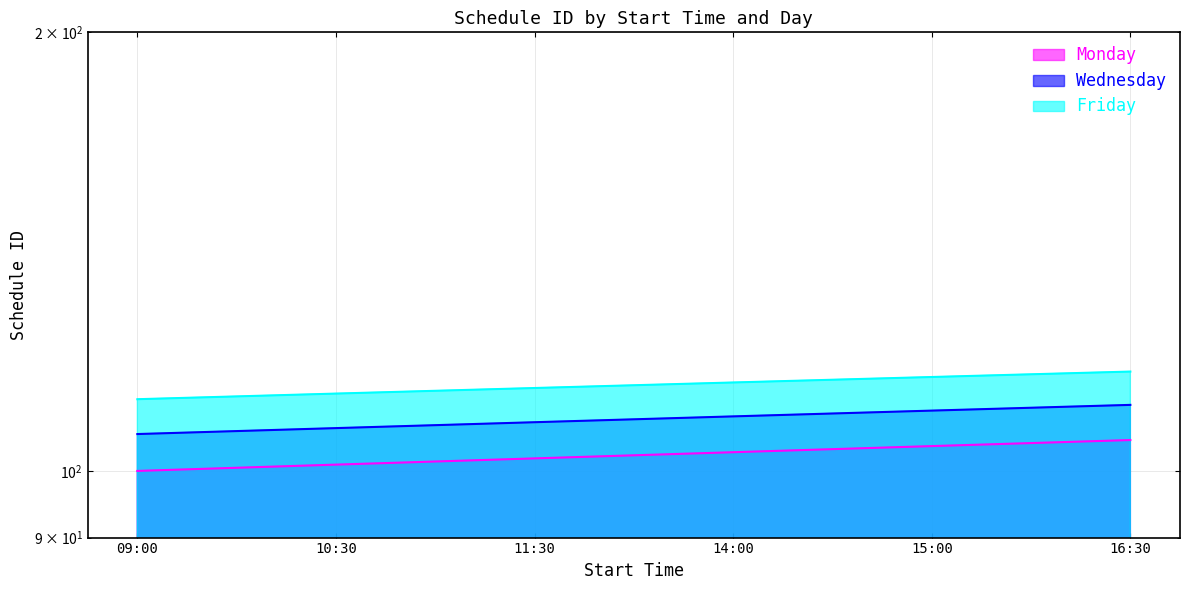

What is the value of the Monday point at the 6th from the left?

105